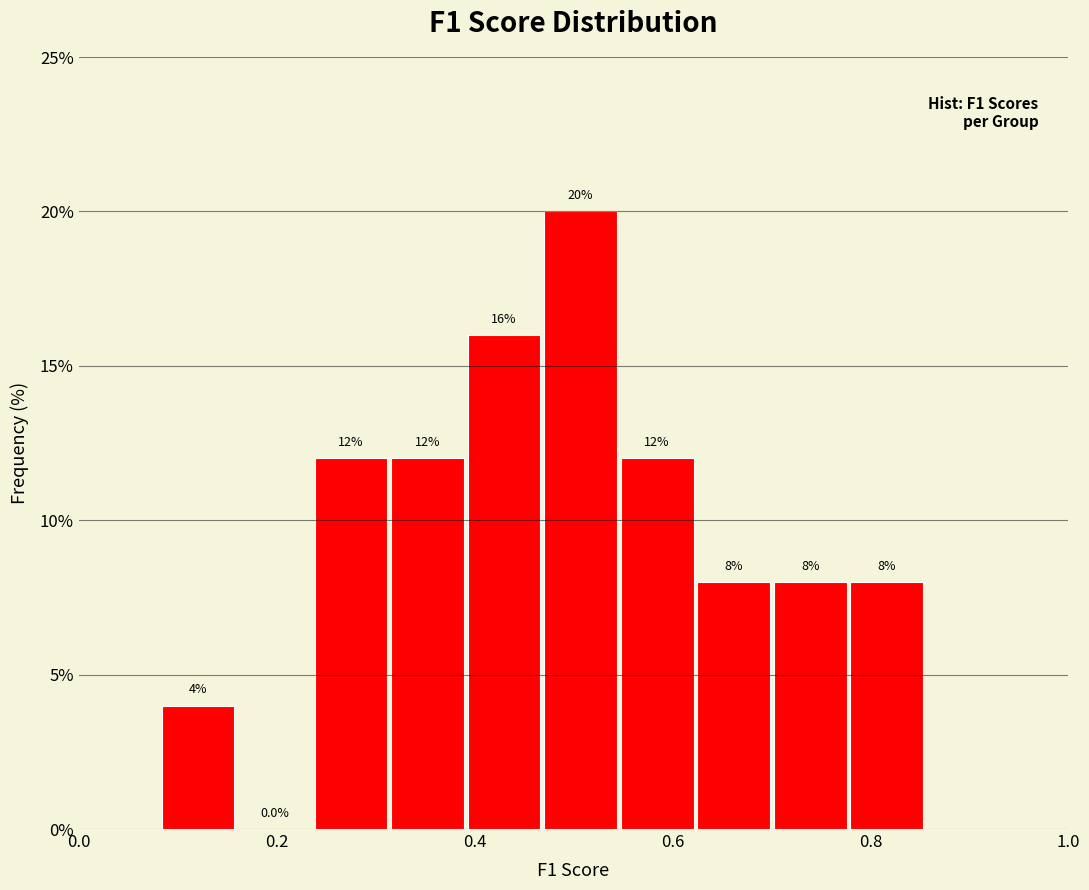

Read against the x-axis, roughly where is the centre of the tallest bar?

0.50